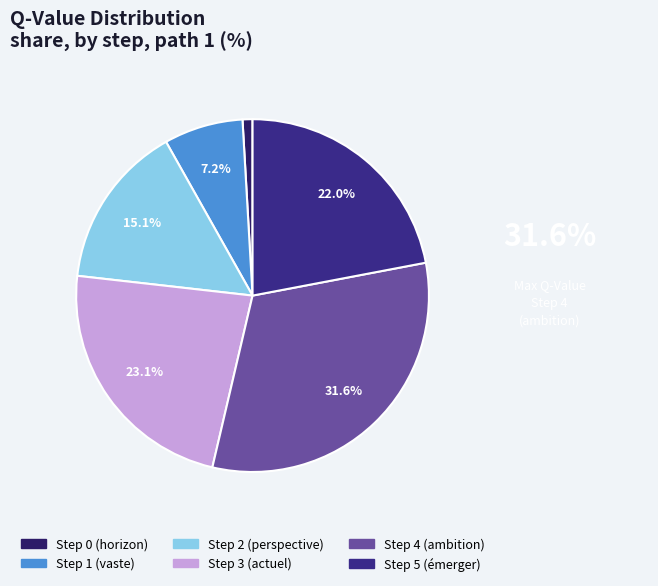

How many slices are in this pie chart?

6